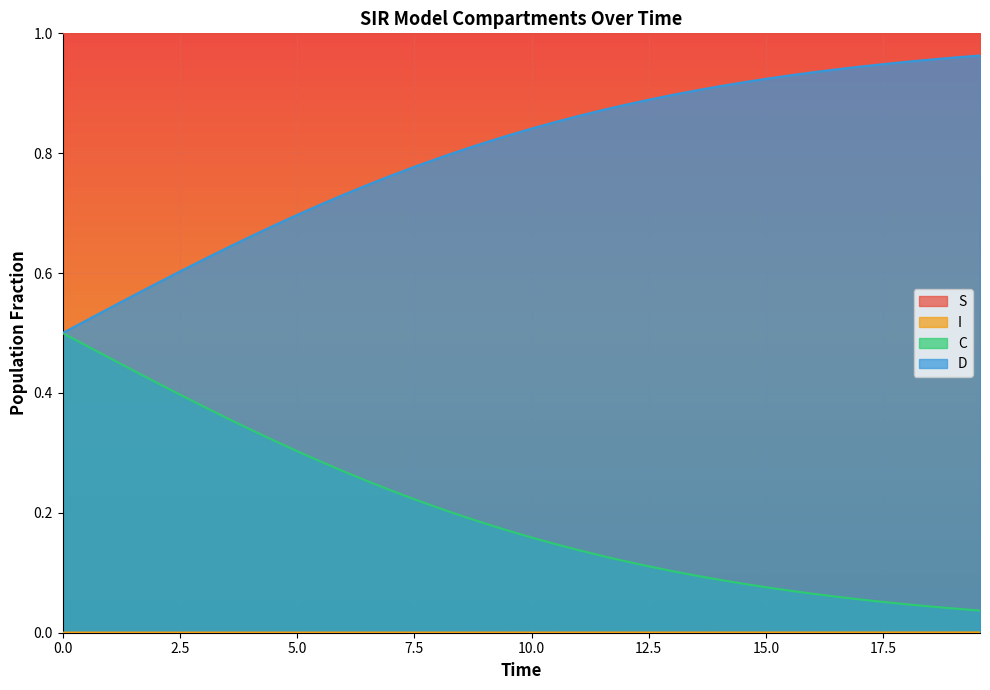

What is the average value of the C series?

0.2